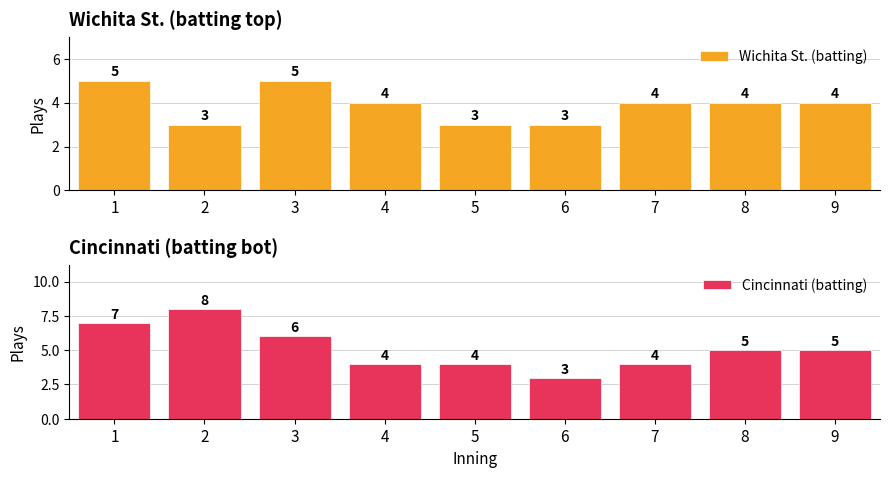

Reading right to left, what are all the values shown in this chart?

Wichita St. (batting): 4	4	4	3	3	4	5	3	5
Cincinnati (batting): 5	5	4	3	4	4	6	8	7